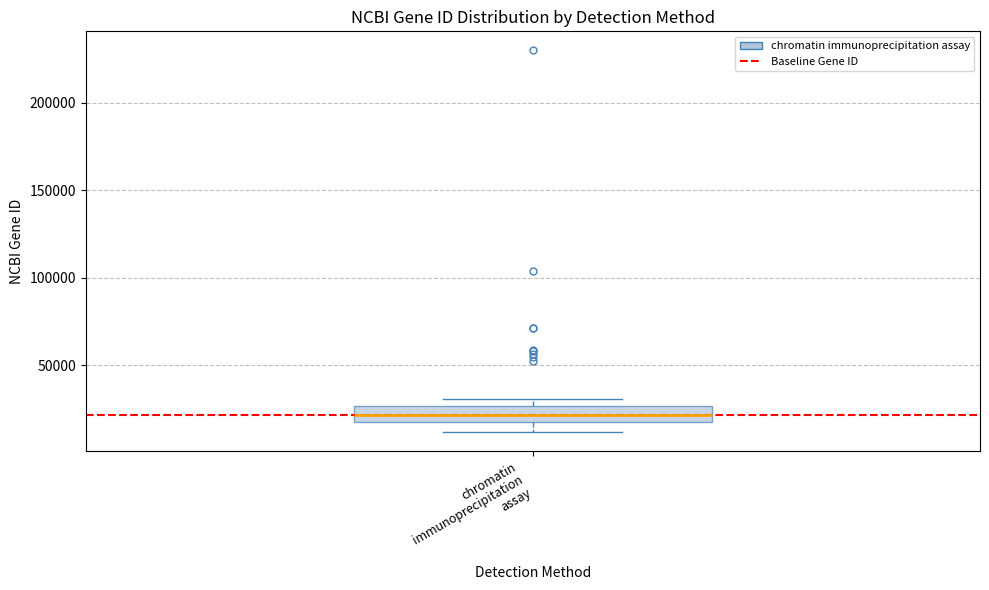

Transcribe this box plot: give where the median line is, the range the box spans, and where the two whiskers end, as read against the y-axis. The values are not printed on the chart, so give them approximately, as read against the axis.

median 20000 (inside the box), box 20000 to 25000, whiskers 10000 to 30000